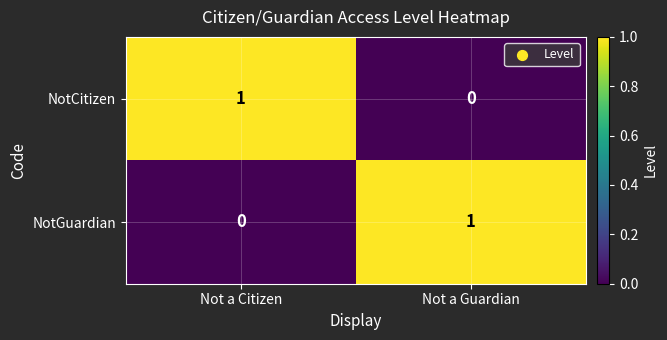

Reading left to right, what are all the values shown in this chart?

NotCitizen: Not a Citizen=1	Not a Guardian=0
NotGuardian: Not a Citizen=0	Not a Guardian=1